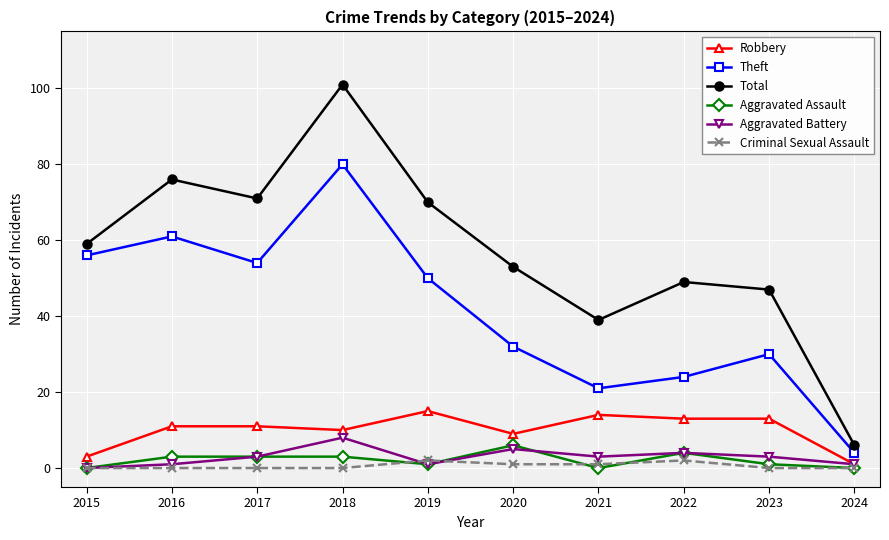

What are all the series names shown in the legend?

Robbery, Theft, Total, Aggravated Assault, Aggravated Battery, Criminal Sexual Assault